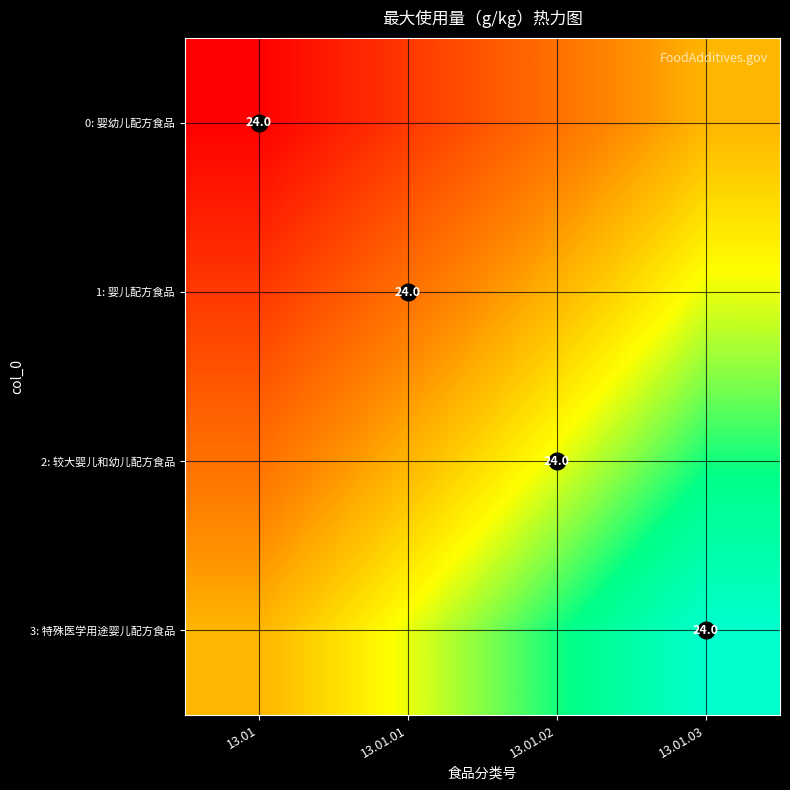

How many series are shown in this chart?

4